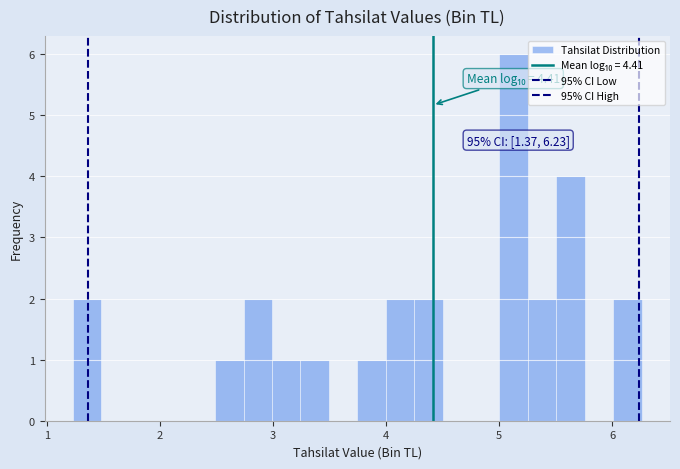

Read against the x-axis, roughly where is the centre of the tallest bar?

5.1